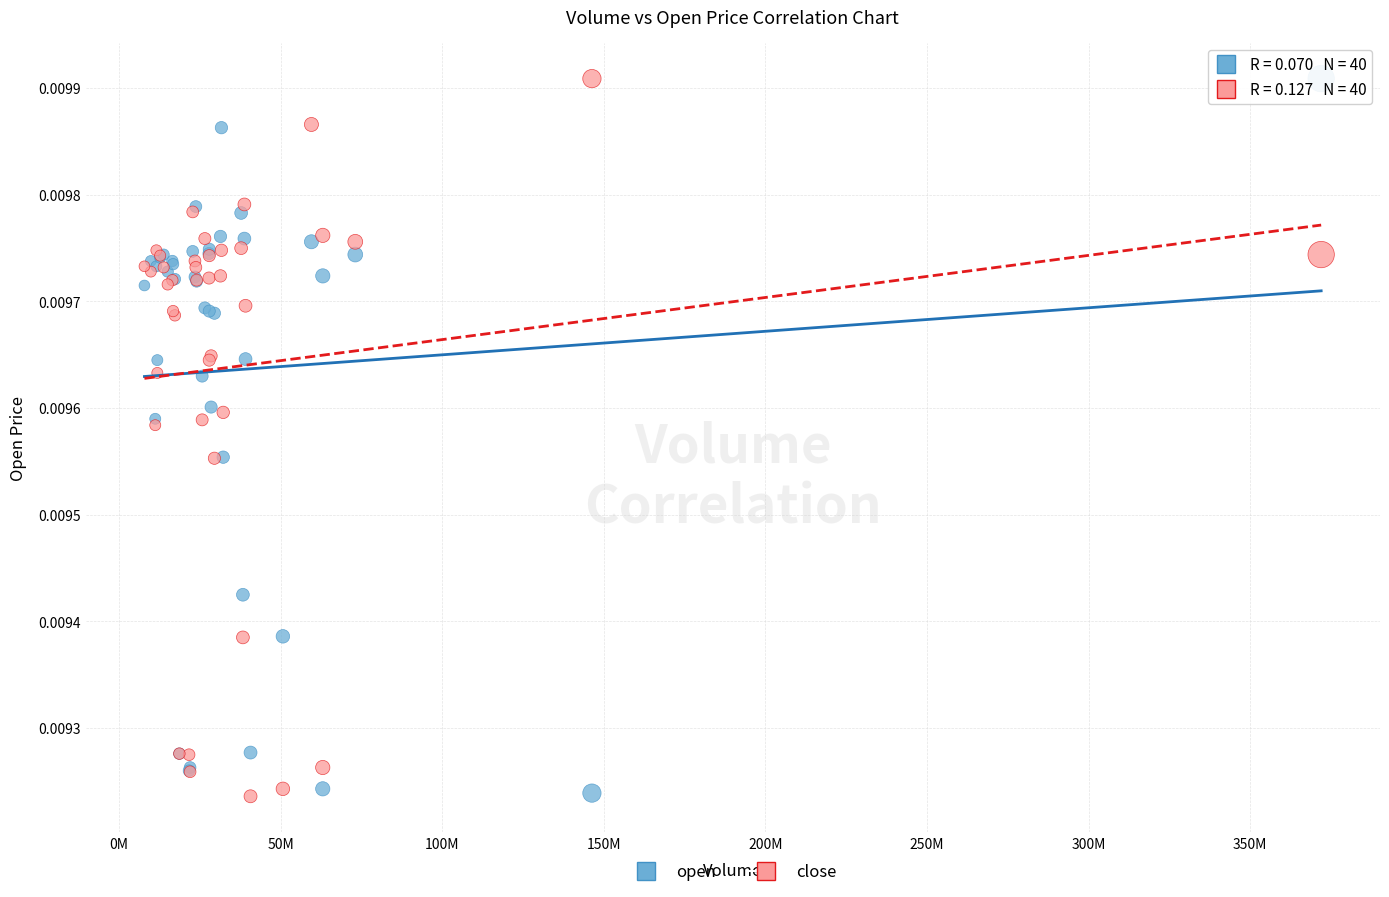

What is the X range (max minus min) for the scatter plot?

364090266.0